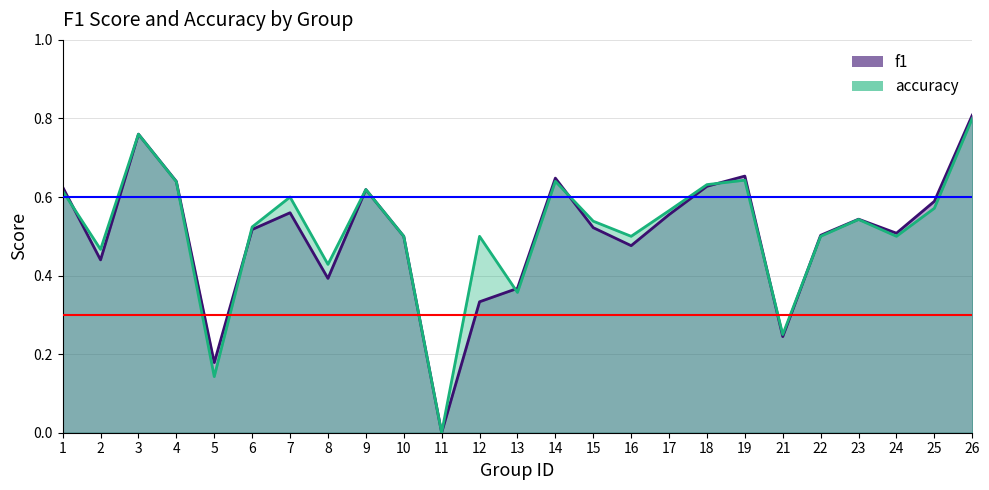

At which category does accuracy reach its first local peak?

3